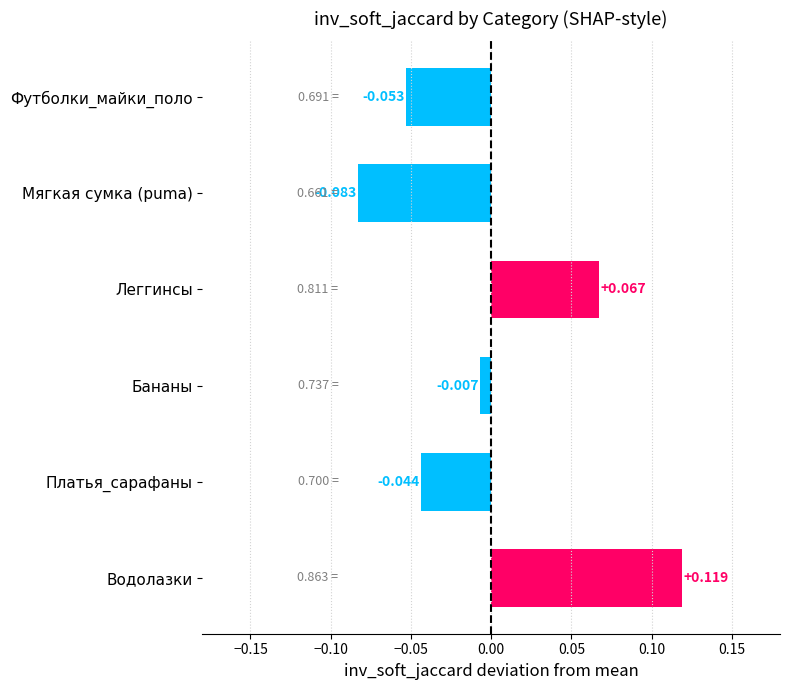

List the labels in order of value, largest first.

Водолазки, Леггинсы, Бананы, Платья_сарафаны, Футболки_майки_поло, Мягкая сумка (puma)